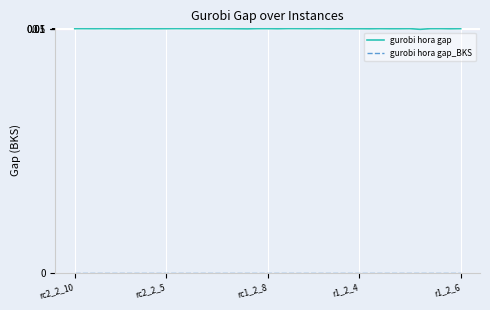

List the series in order of their peak value, lowest first.

gurobi hora gap_BKS, gurobi hora gap